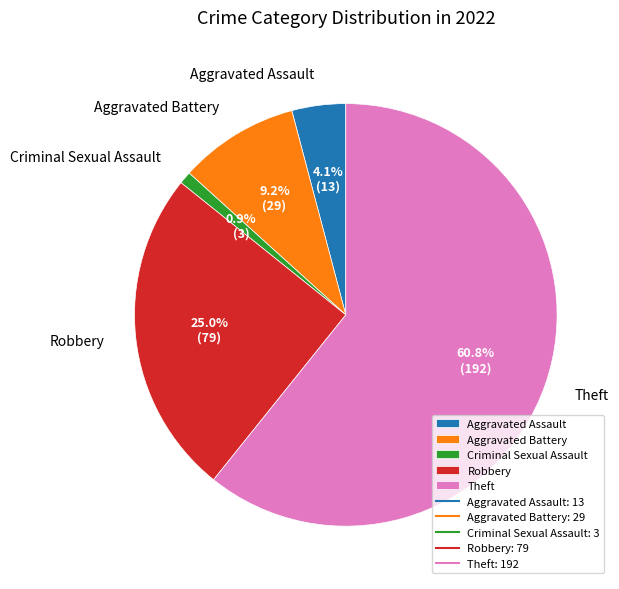

What is the largest slice in the pie chart?

Theft